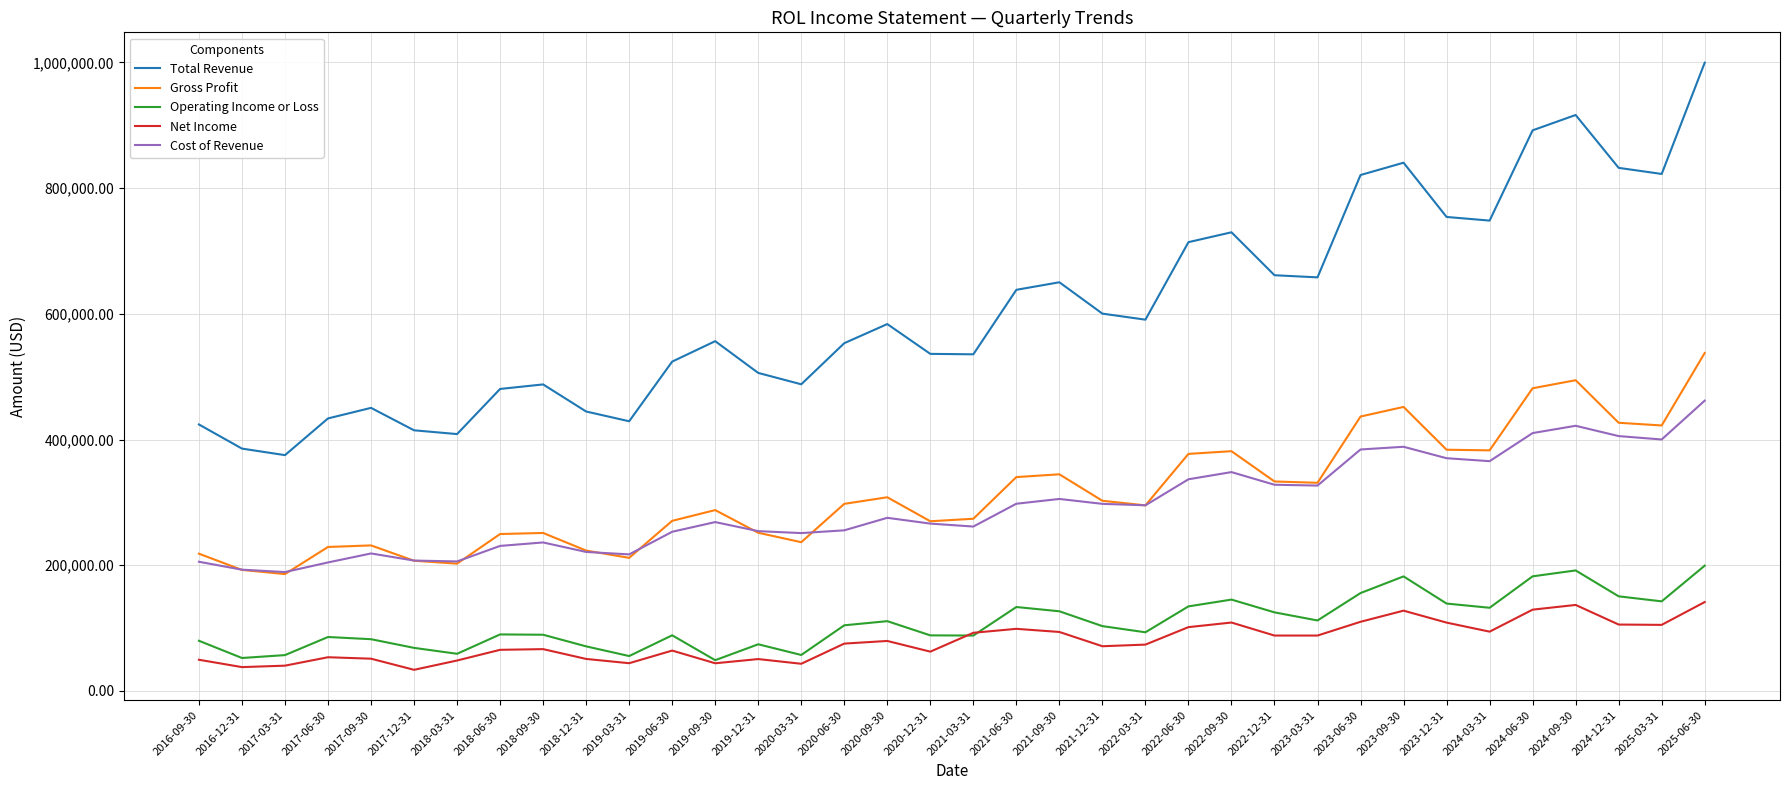

Which series changed the most between 2021-09-30 and 2023-06-30?

Total Revenue